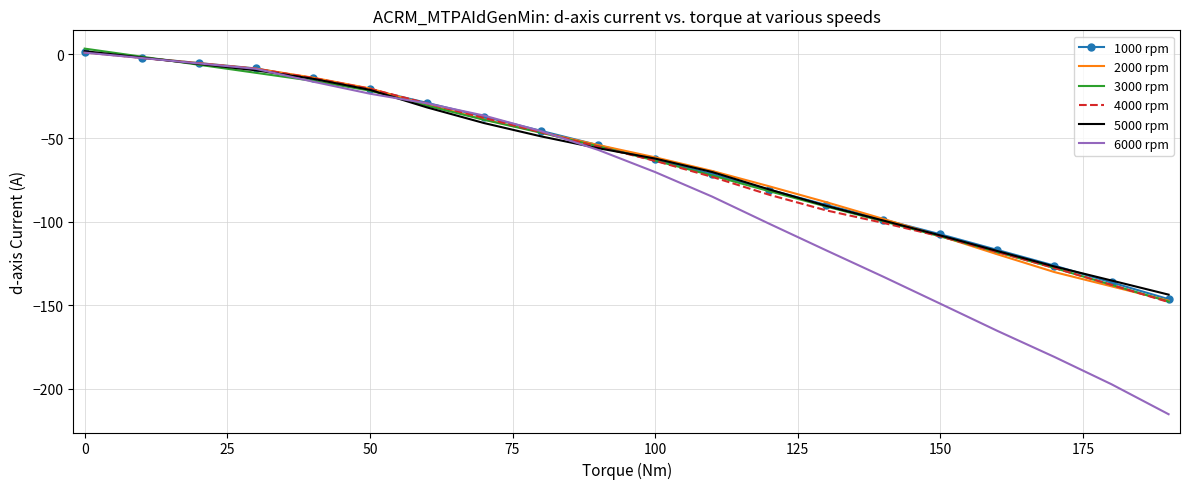

Which series has the widest spread of values?

6000 rpm